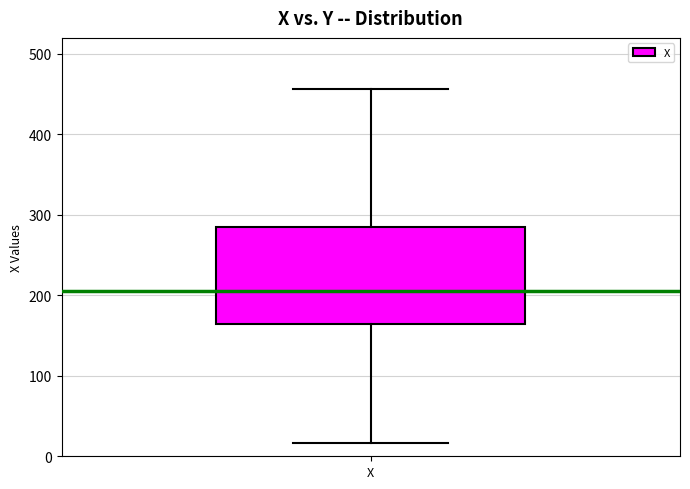

Read this box plot against the y-axis: the position of the median line, the range covered by the box, and the ends of both whiskers. The values are not printed on the chart, so give them approximately, as read against the axis.

median 210, box 160 to 290, whiskers 20 to 460